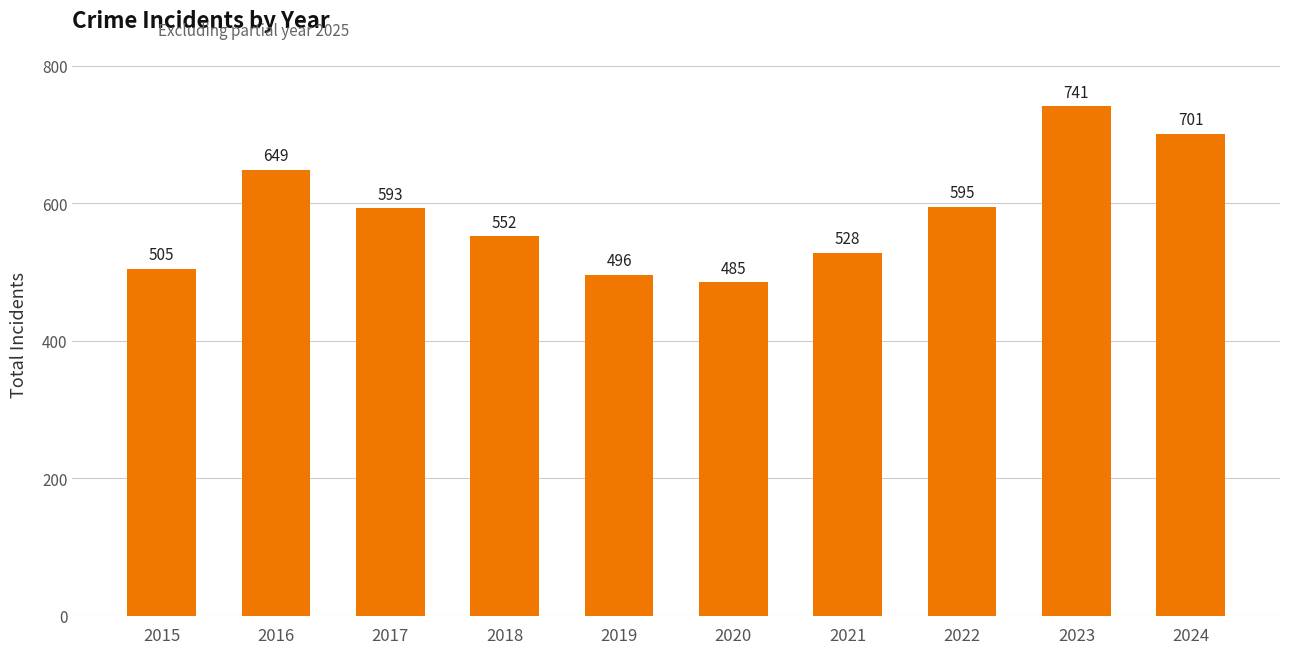

The value at 2024 is 701. True or false?

True